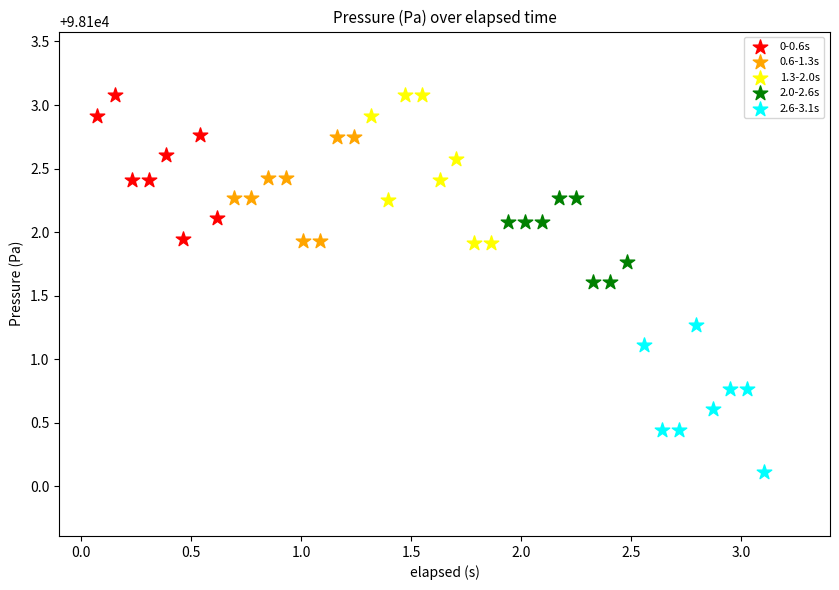

Which series has the largest Y range (max minus min)?

1.3-2.0s